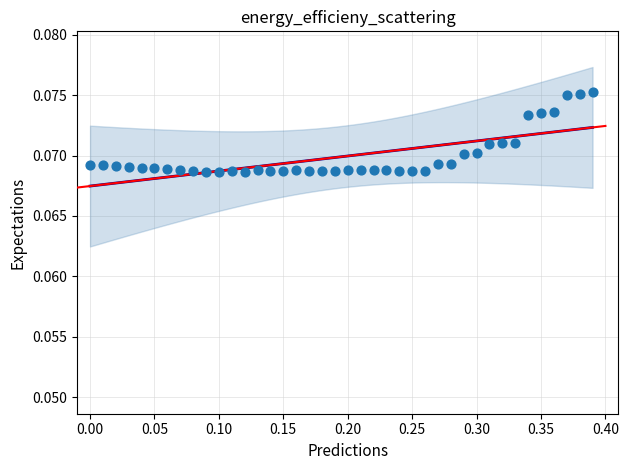

What is the range of X values (max minus min)?

0.4